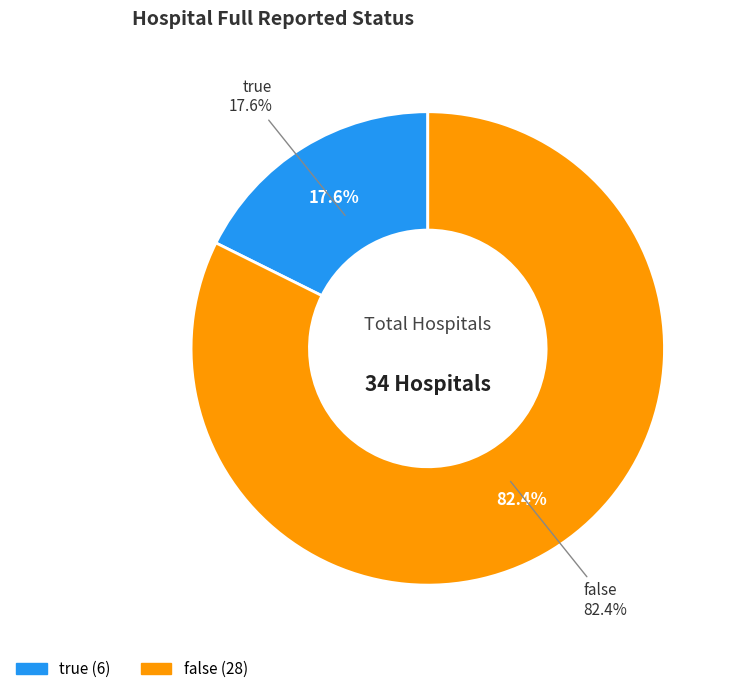

Which slice is the smallest?

true